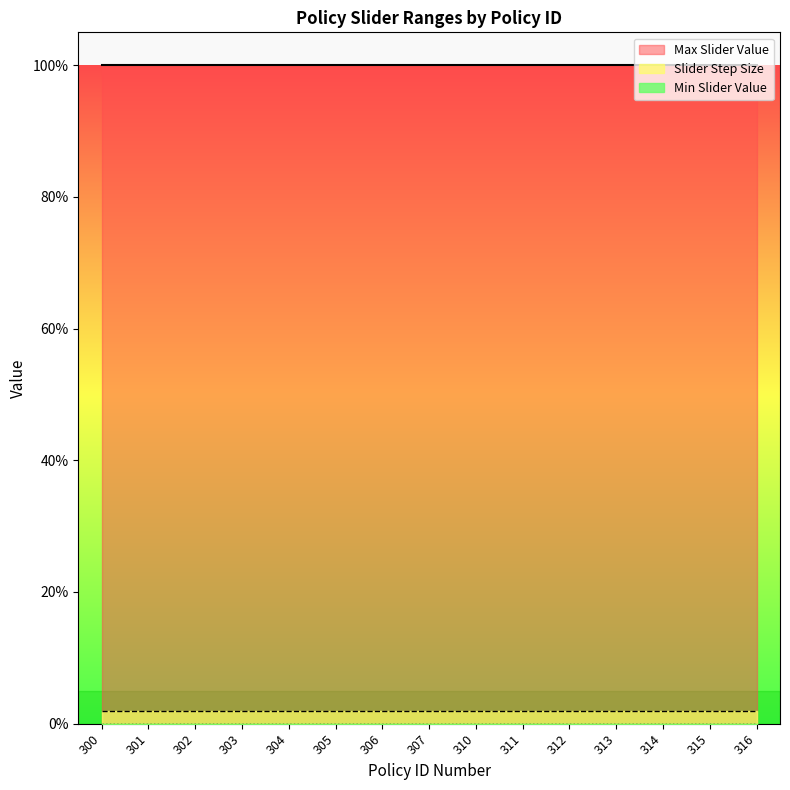

Reading left to right, list all the values displayed in this chart.

Max Slider Value: 300=1.0	301=1.0	302=1.0	303=1.0	304=1.0	305=1.0	306=1.0	307=1.0	310=1.0	311=1.0	312=1.0	313=1.0	314=1.0	315=1.0	316=1.0
Slider Step Size: 300=0.0	301=0.0	302=0.0	303=0.0	304=0.0	305=0.0	306=0.0	307=0.0	310=0.0	311=0.0	312=0.0	313=0.0	314=0.0	315=0.0	316=0.0
Min Slider Value: 300=0.0	301=0.0	302=0.0	303=0.0	304=0.0	305=0.0	306=0.0	307=0.0	310=0.0	311=0.0	312=0.0	313=0.0	314=0.0	315=0.0	316=0.0